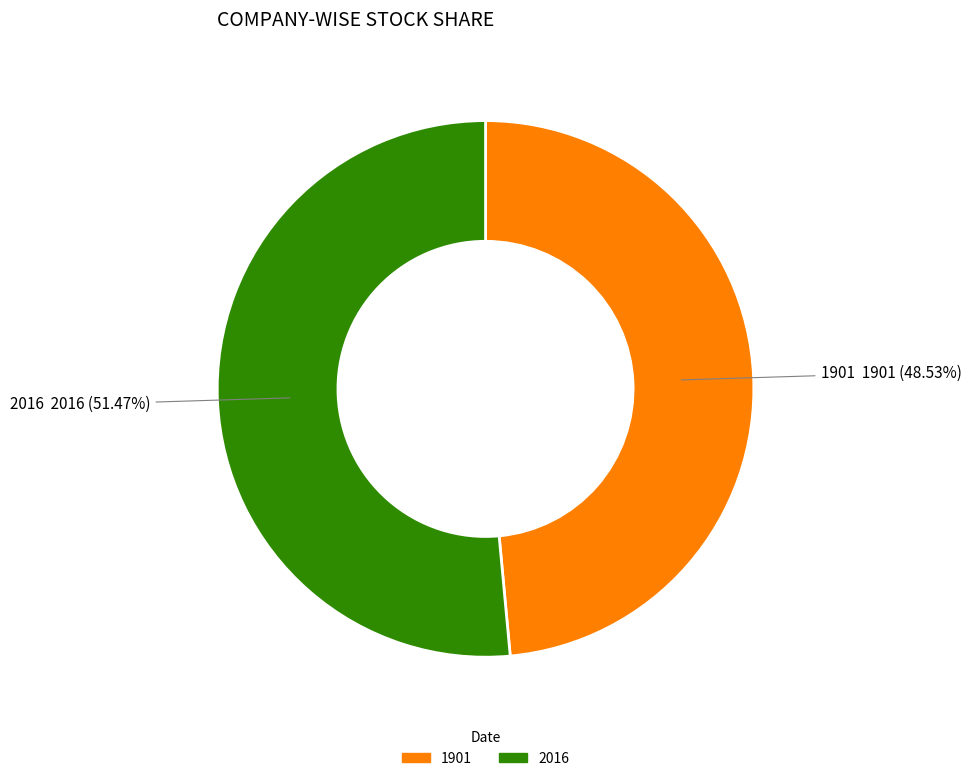

To the nearest percent, what is the difference between the largest and smallest slice percentages?

3%